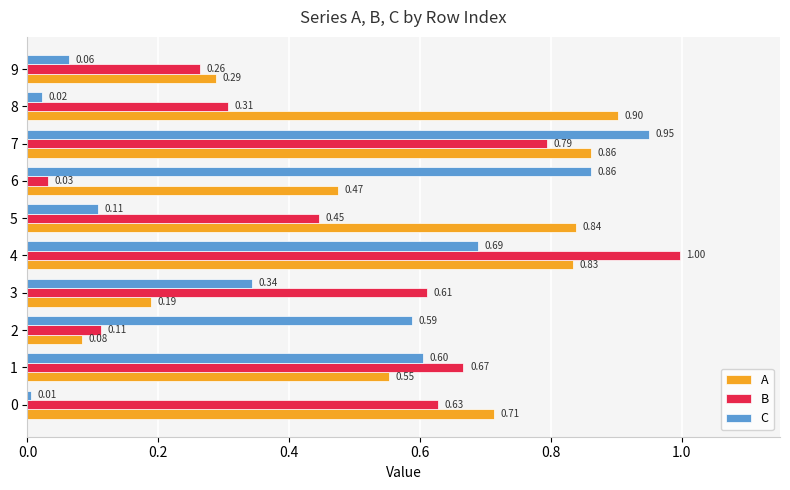

Which category has the highest value in the B series?

4